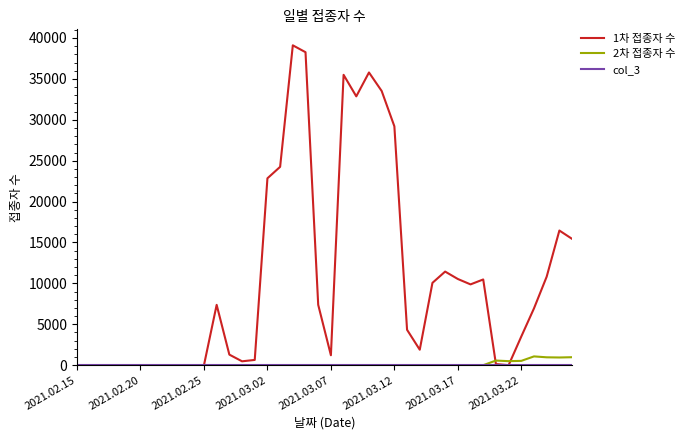

At how many categories does at least one series exceed 8374?

17